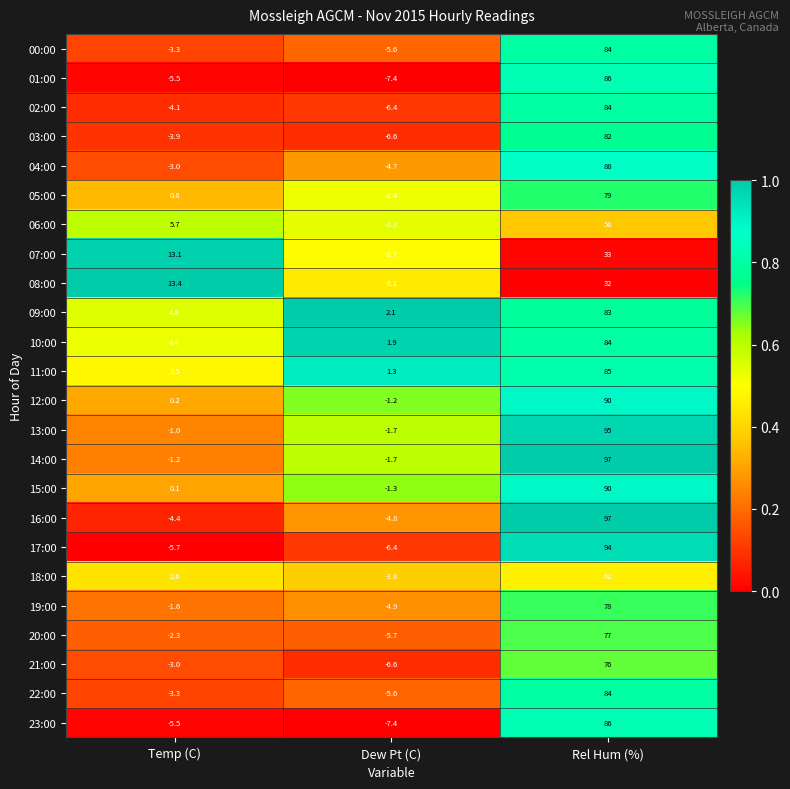

What is the minimum value shown in the chart?

-7.4